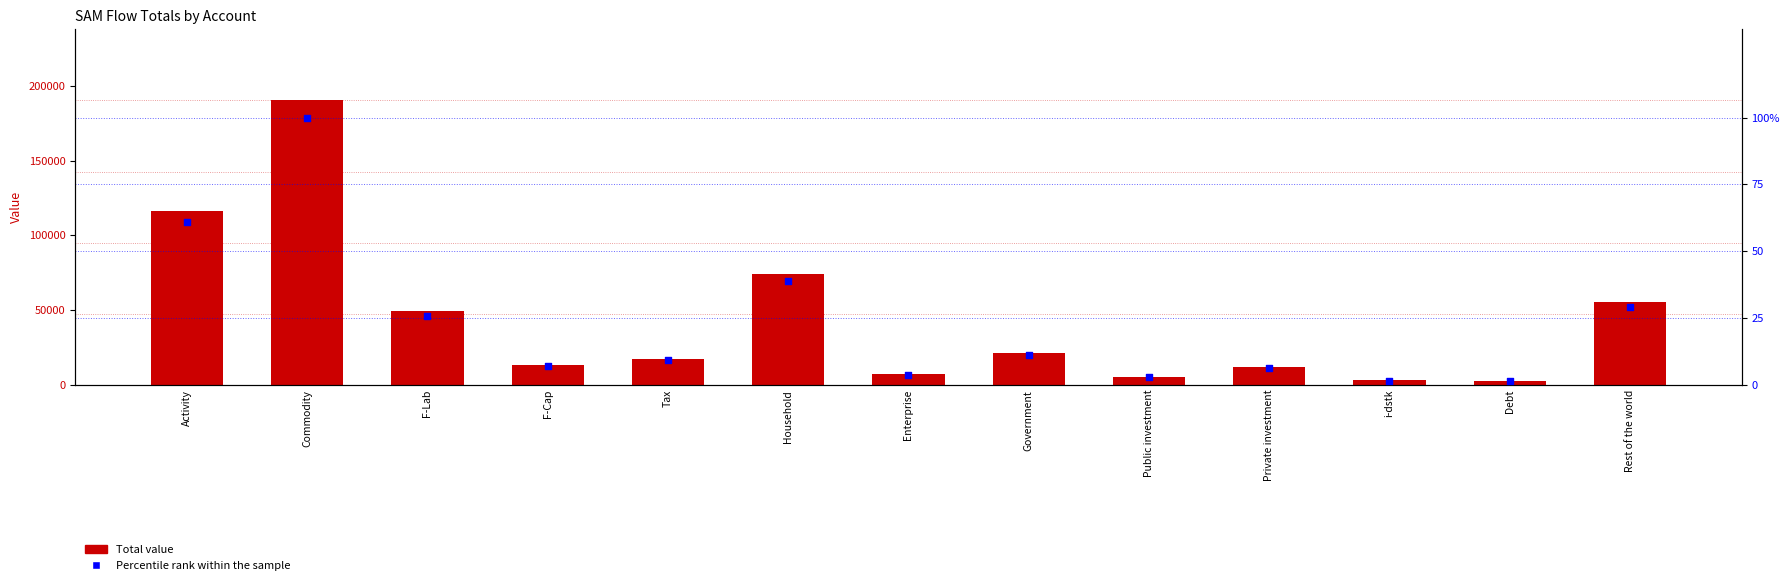

Which series has the widest spread of Y values?

Total Value